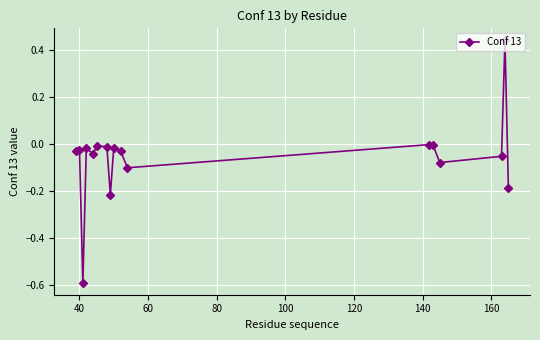

What is the sum of all values?

-1.0